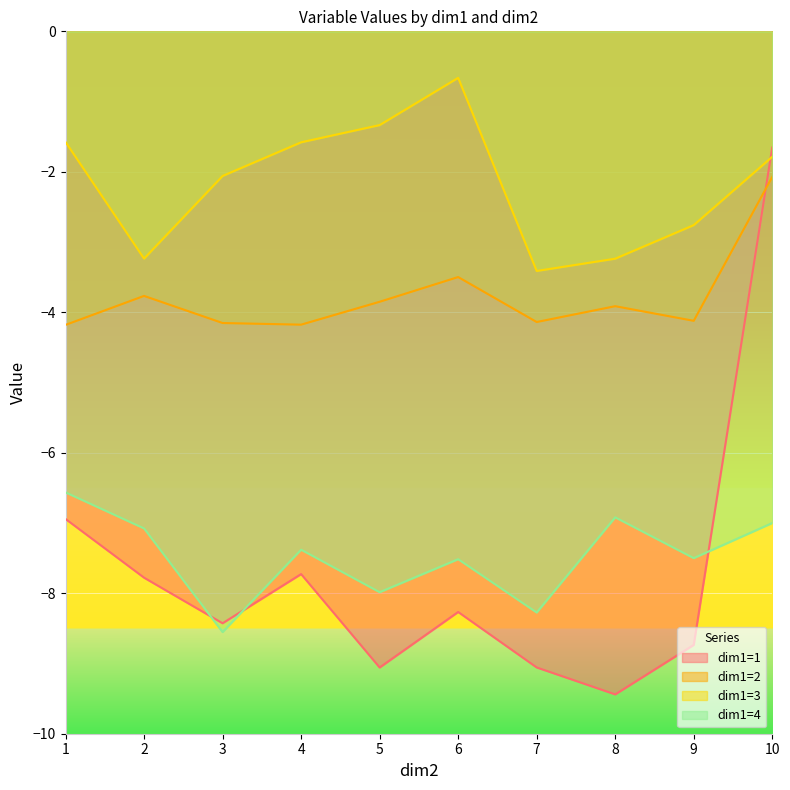

The dim1=2 series shows -3.9 at 8. True or false?

True